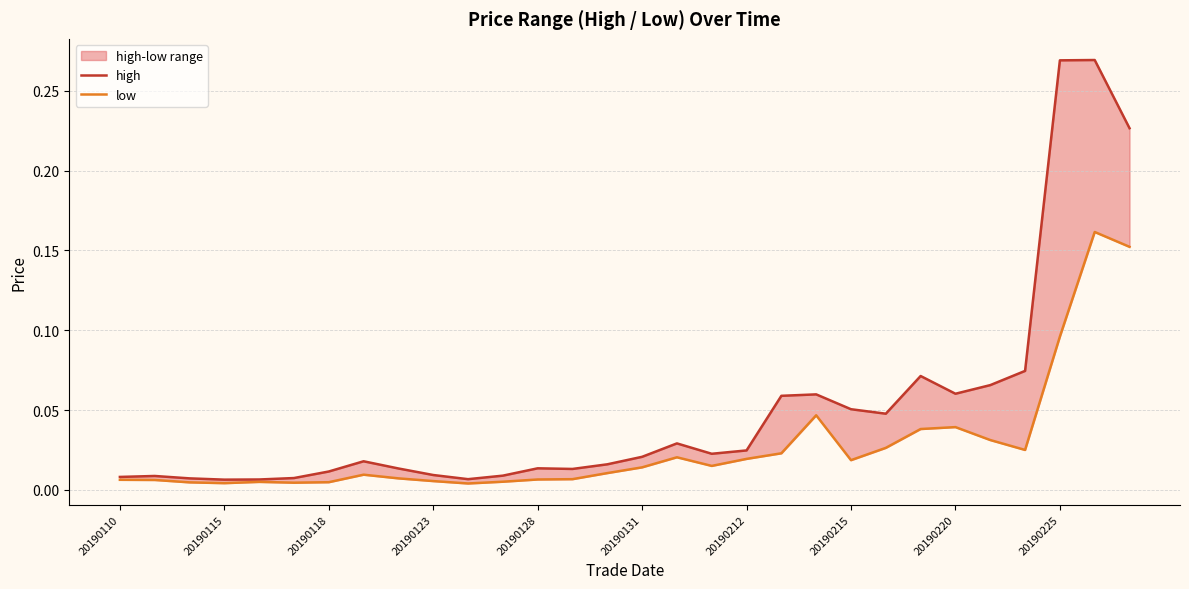

How many series are shown in this chart?

2